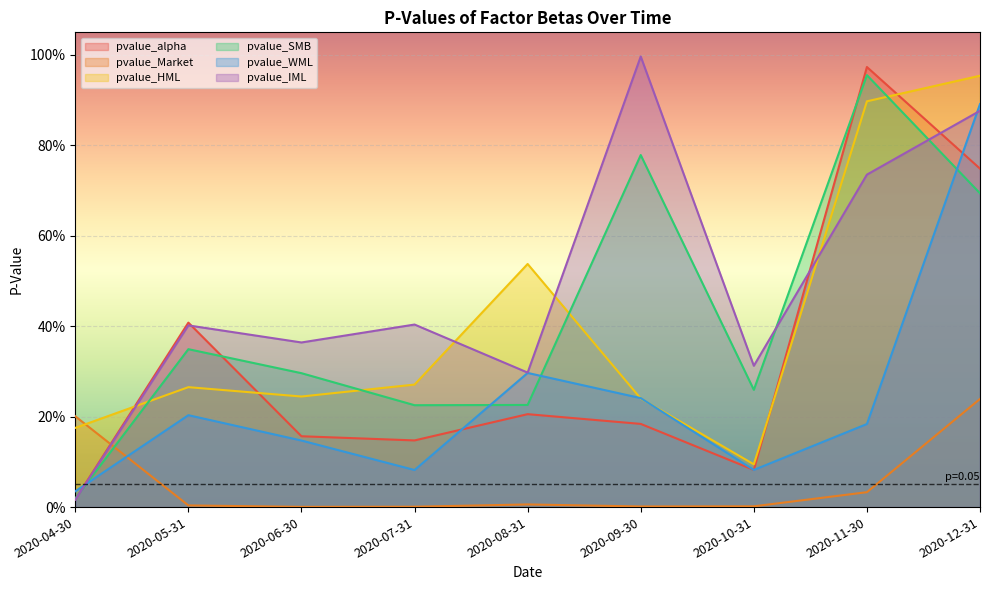

At how many categories does at least one series exceed 0?

9